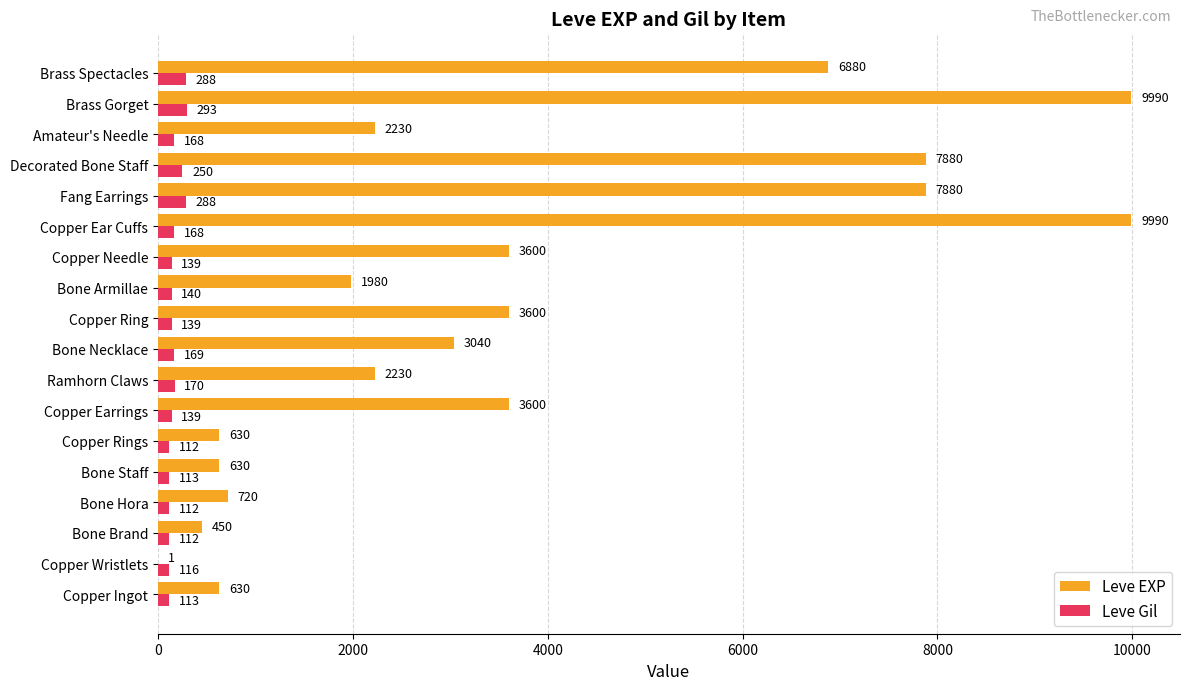

Is it true that Leve EXP equals 3600 at Copper Earrings?

True